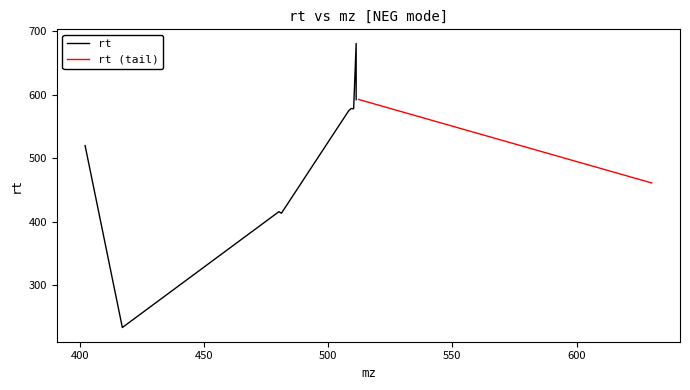

What is the maximum value shown in the chart?

680.4